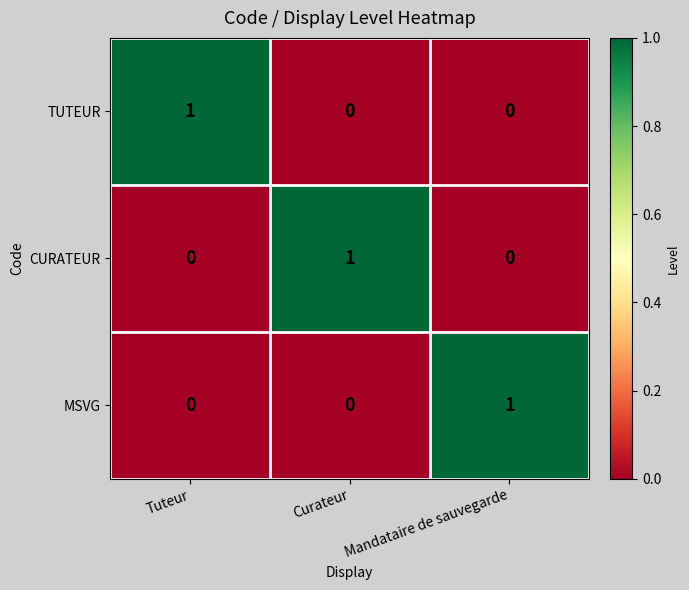

Reading right to left, list all the values displayed in this chart.

TUTEUR: Mandataire de sauvegarde=0	Curateur=0	Tuteur=1
CURATEUR: Mandataire de sauvegarde=0	Curateur=1	Tuteur=0
MSVG: Mandataire de sauvegarde=1	Curateur=0	Tuteur=0